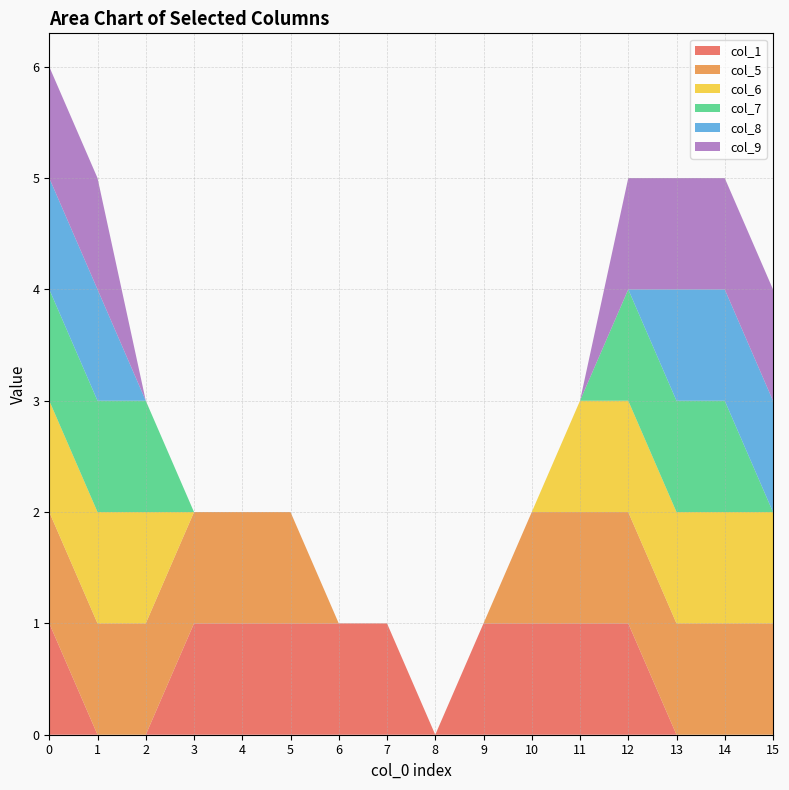

Reading right to left, what are all the values shown in this chart?

col_1: 0	0	0	1	1	1	1	0	1	1	1	1	1	0	0	1
col_5: 1	1	1	1	1	1	0	0	0	0	1	1	1	1	1	1
col_6: 1	1	1	1	1	0	0	0	0	0	0	0	0	1	1	1
col_7: 0	1	1	1	0	0	0	0	0	0	0	0	0	1	1	1
col_8: 1	1	1	0	0	0	0	0	0	0	0	0	0	0	1	1
col_9: 1	1	1	1	0	0	0	0	0	0	0	0	0	0	1	1